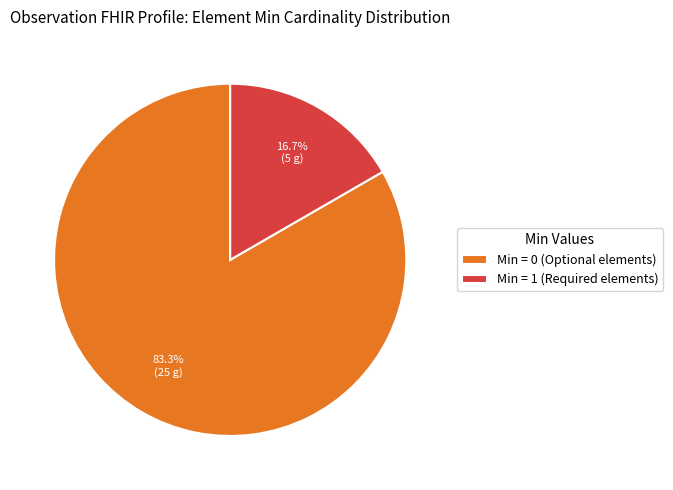

To the nearest percent, what is the difference between the largest and smallest slice percentages?

67%